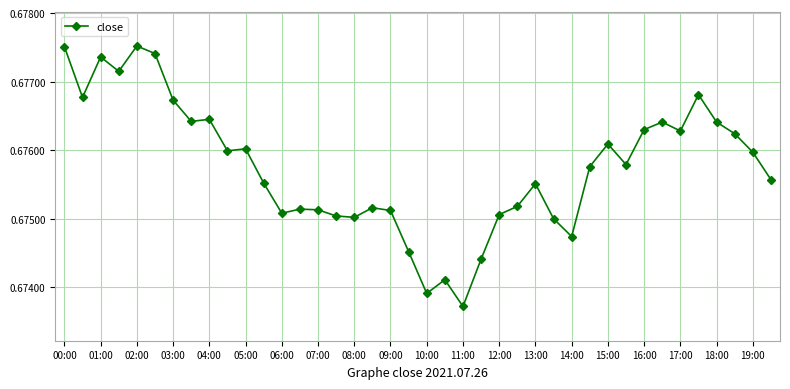

True or false: the data has more than 2 interior local peaks.

True